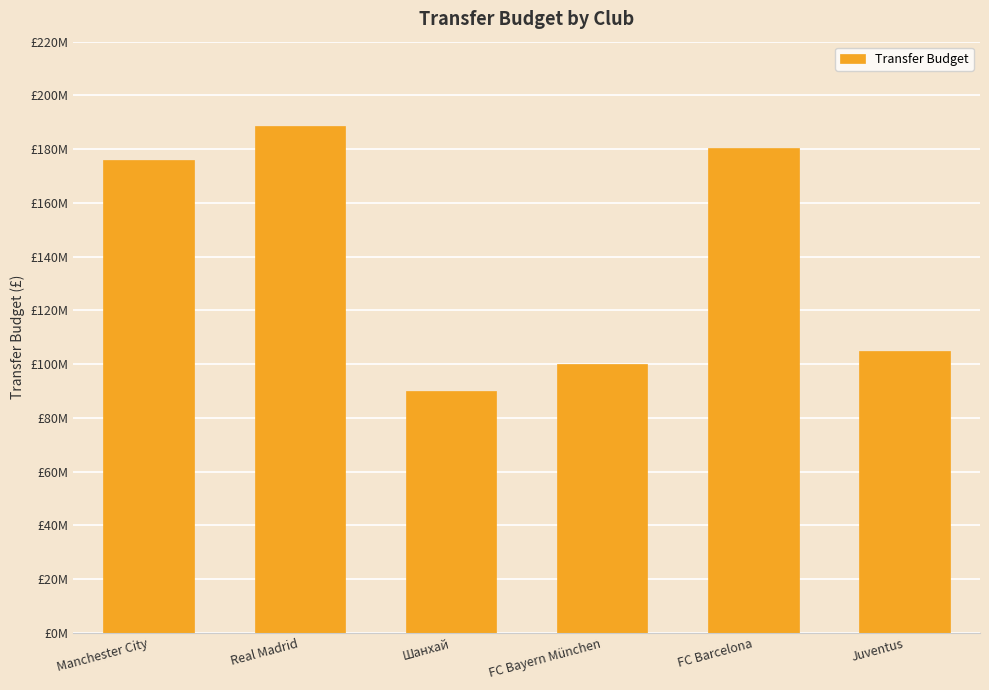

What is the minimum value shown in the chart?

90000000